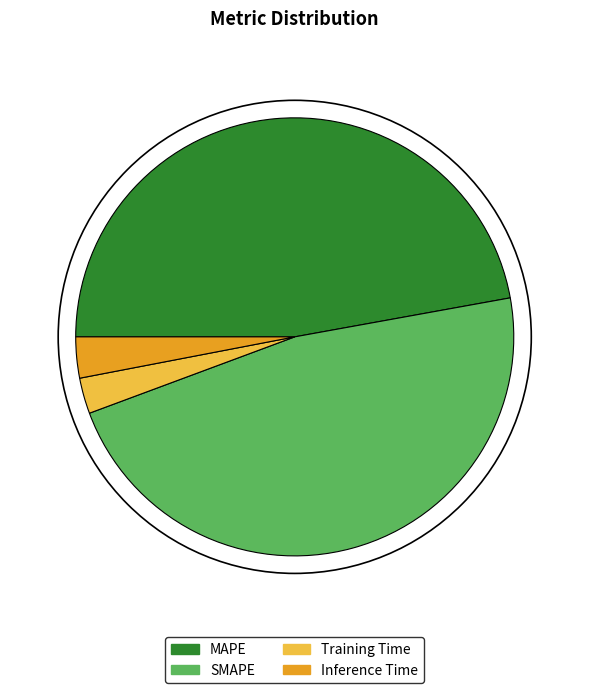

Which has a higher value, Inference Time or MAPE?

MAPE